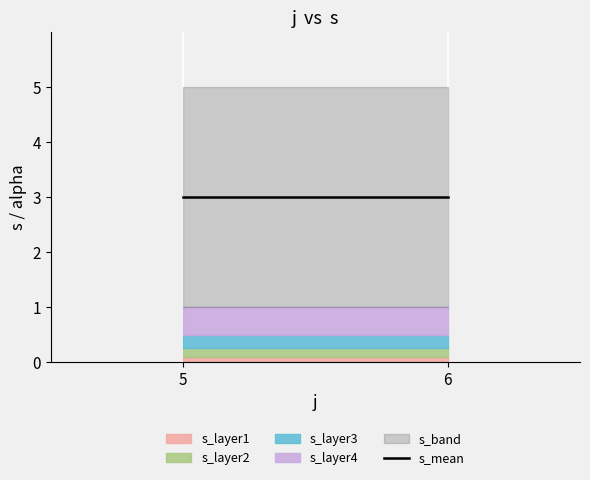

At which label does s reach its minimum?

5